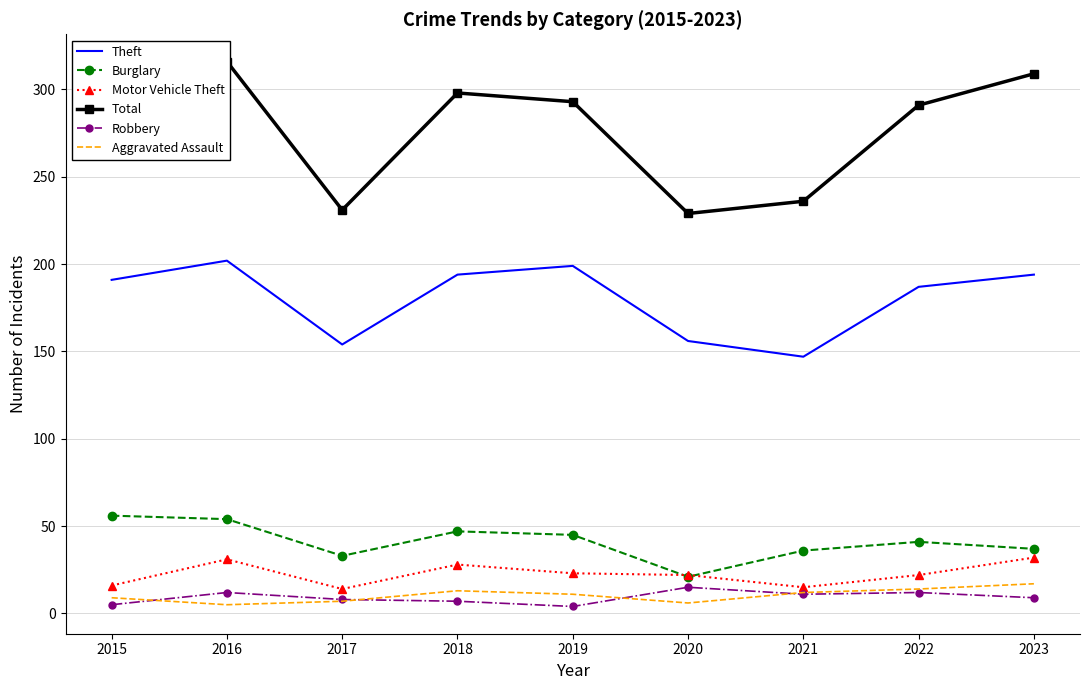

What is the spread (max minus min) of values at 2018?

291